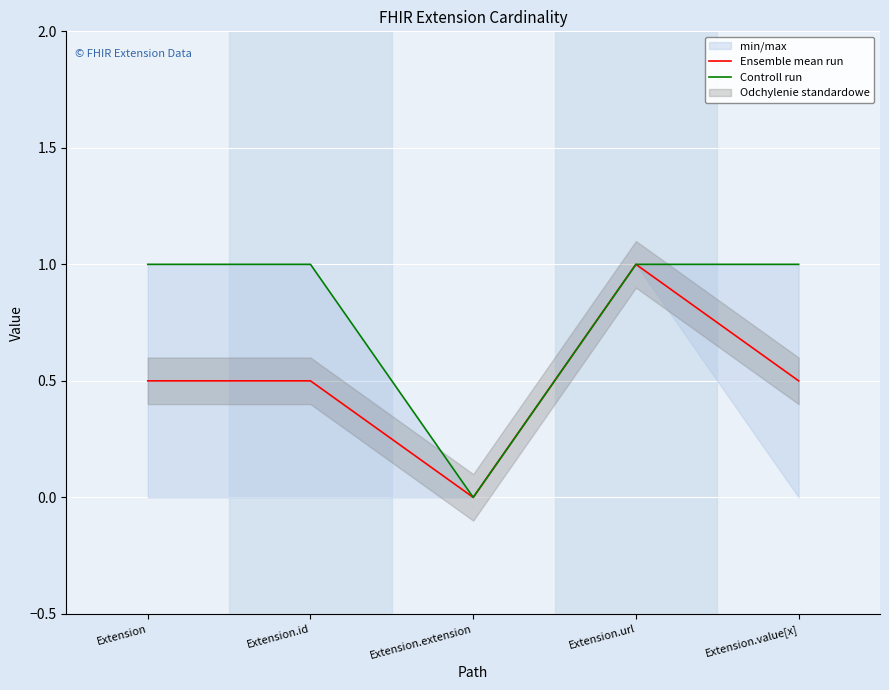

What is the approximate value of Controll run at Extension?

1.0